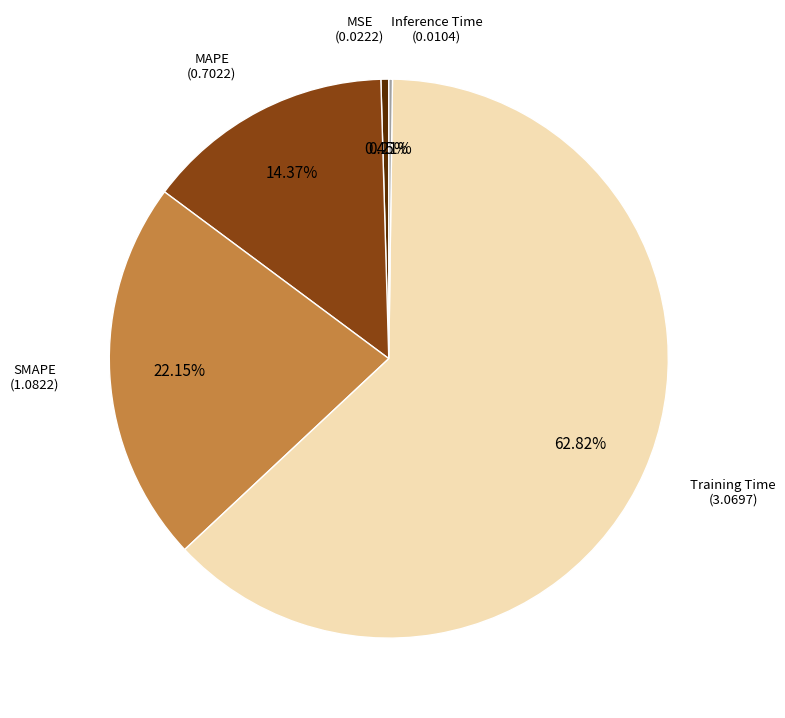

Is there any slice that represents more than half of the pie?

Yes